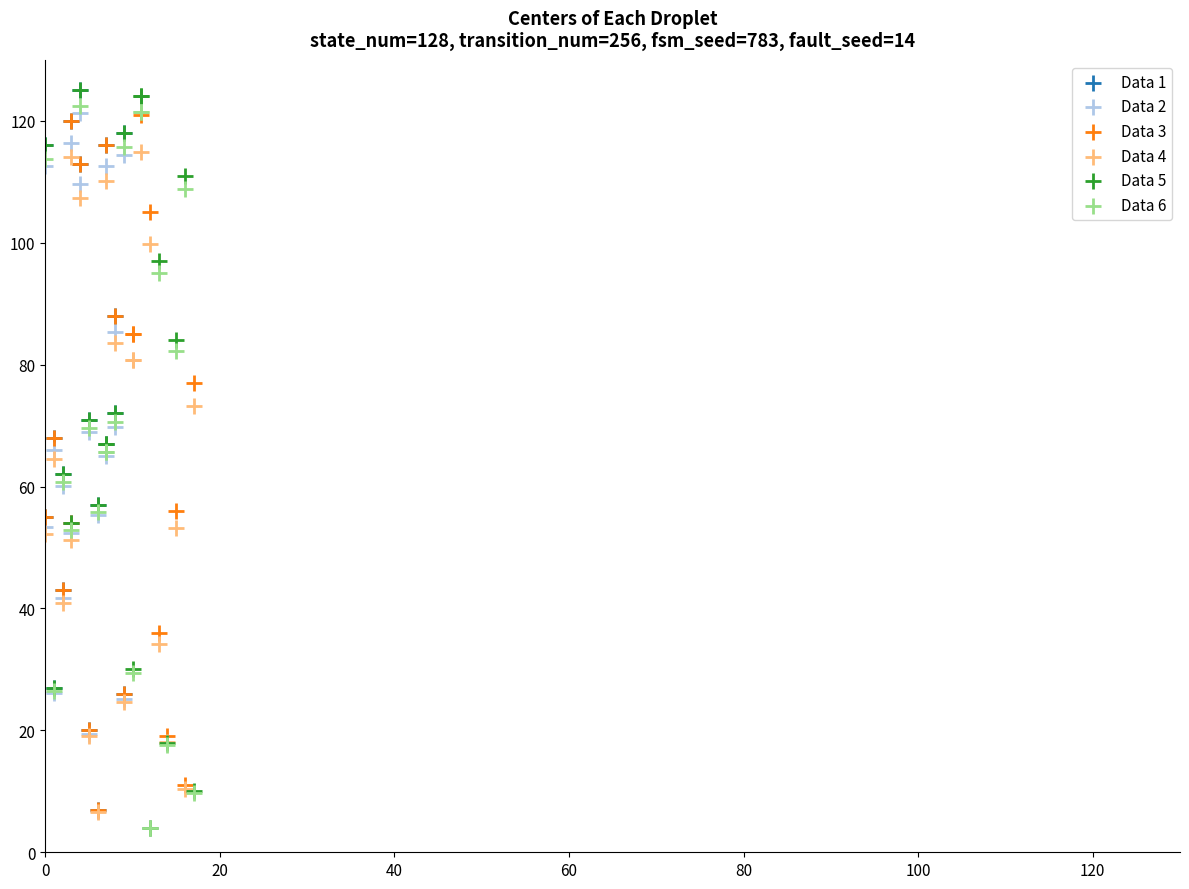

Which series has the largest Y range (max minus min)?

Data 5